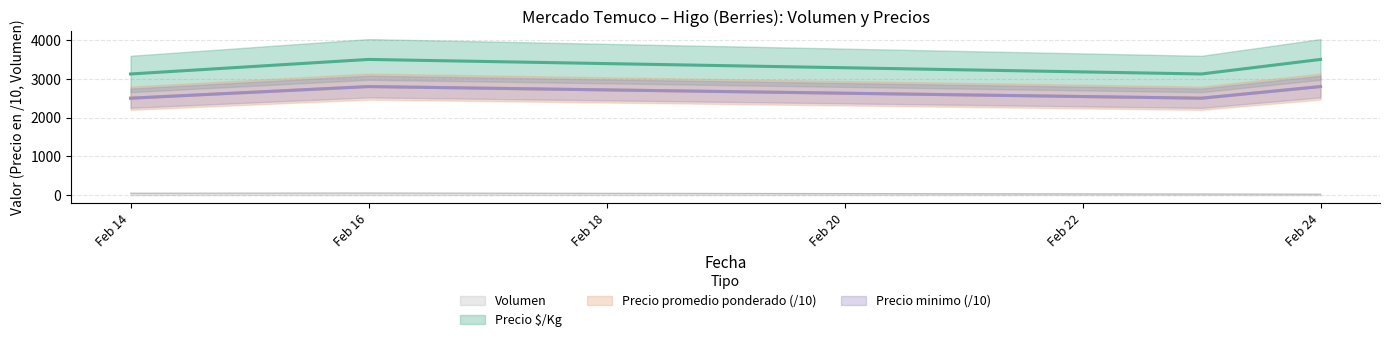

What is the sum of all Volumen values?

160